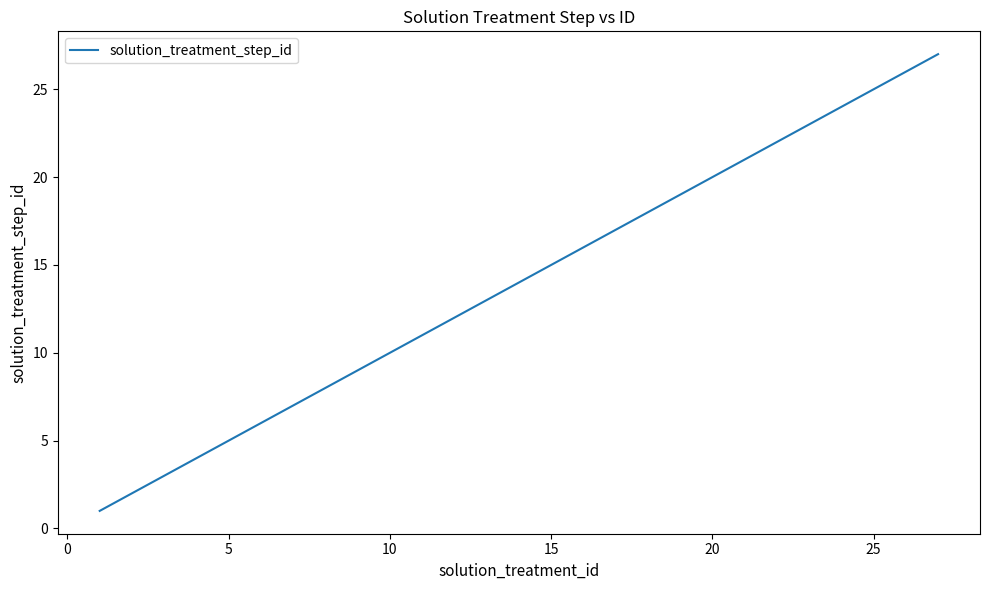

What is the difference between the maximum and minimum values?

26